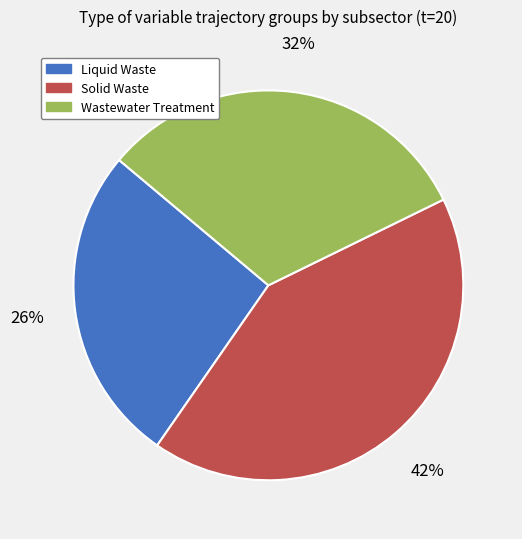

Is there a majority slice in this chart?

No